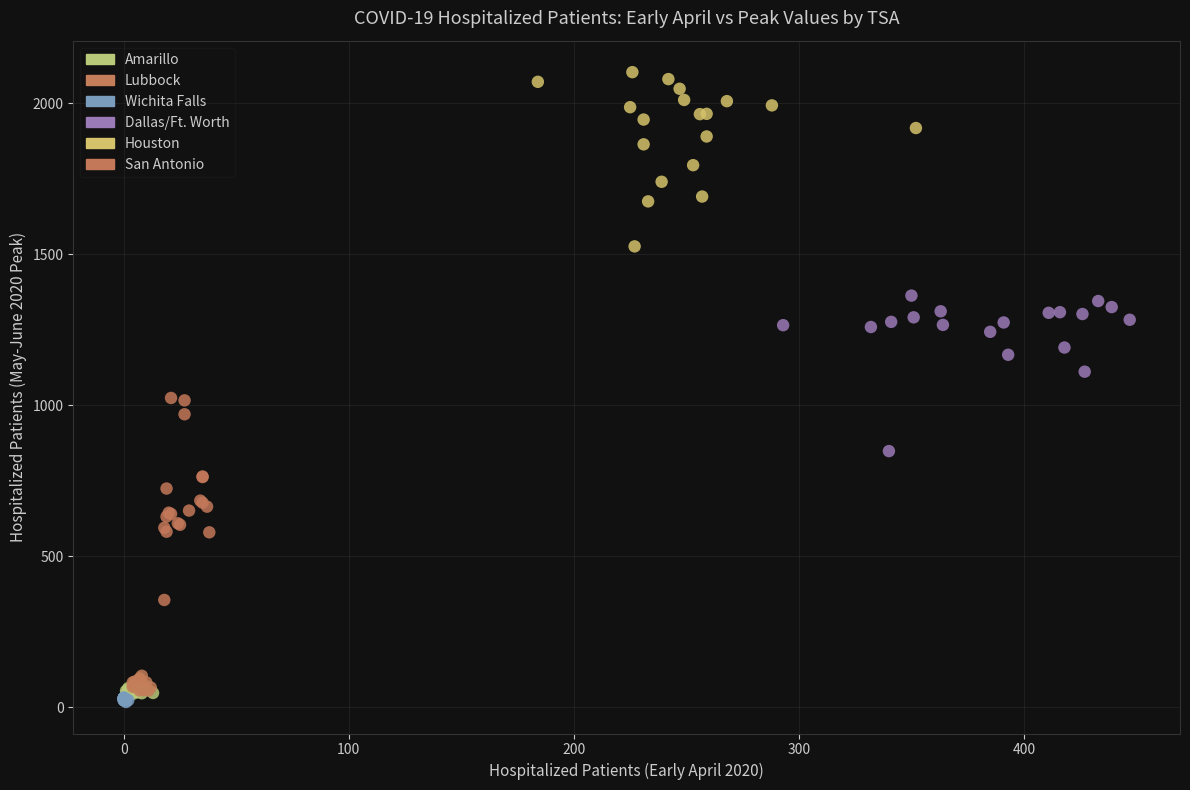

What are all the series names shown in the legend?

Amarillo, Lubbock, Wichita Falls, Dallas/Ft. Worth, Houston, San Antonio